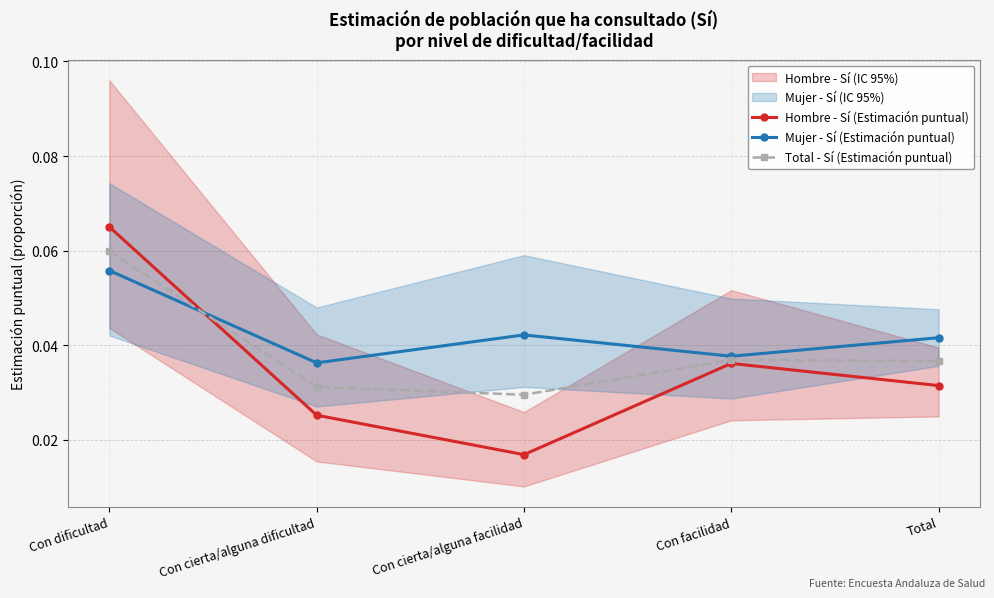

Reading left to right, what are all the values shown in this chart?

Hombre - Sí (Estimación puntual): 0.1	0.0	0.0	0.0	0.0
Mujer - Sí (Estimación puntual): 0.1	0.0	0.0	0.0	0.0
Total - Sí (Estimación puntual): 0.1	0.0	0.0	0.0	0.0